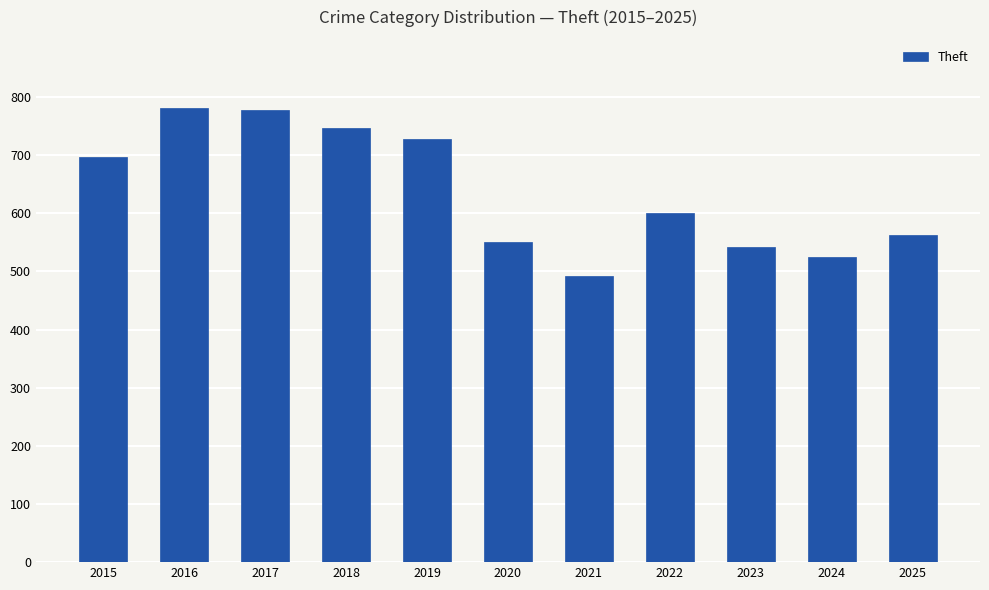

Approximately how many times larger is the value at 2023 compared to 2018?

0.7